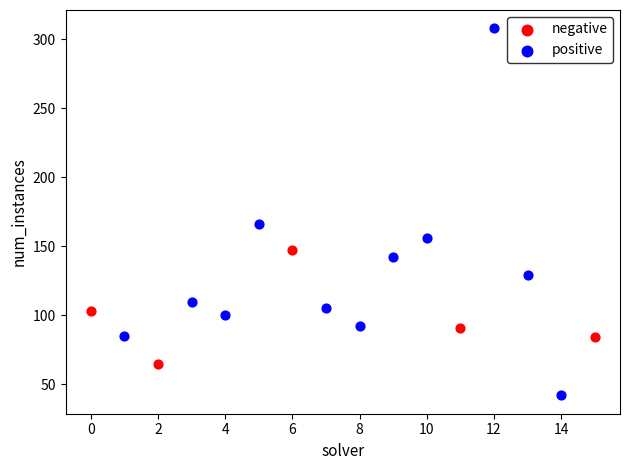

Which series contains the lowest Y value?

positive